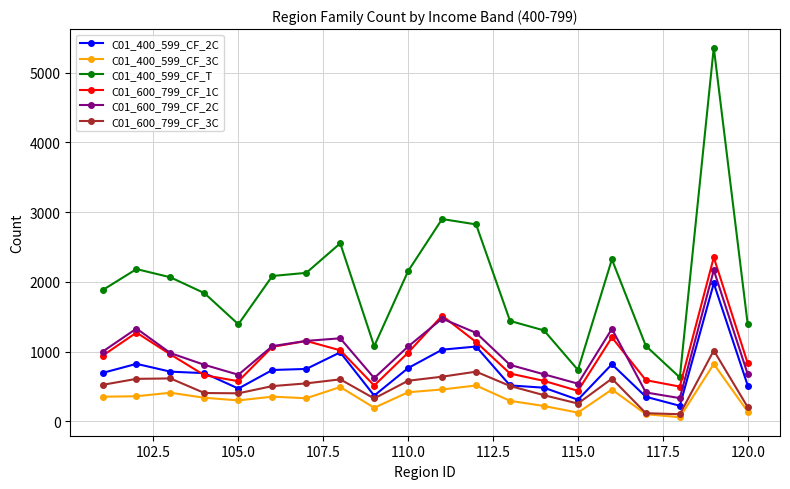

What is the maximum value shown in the chart?

5358